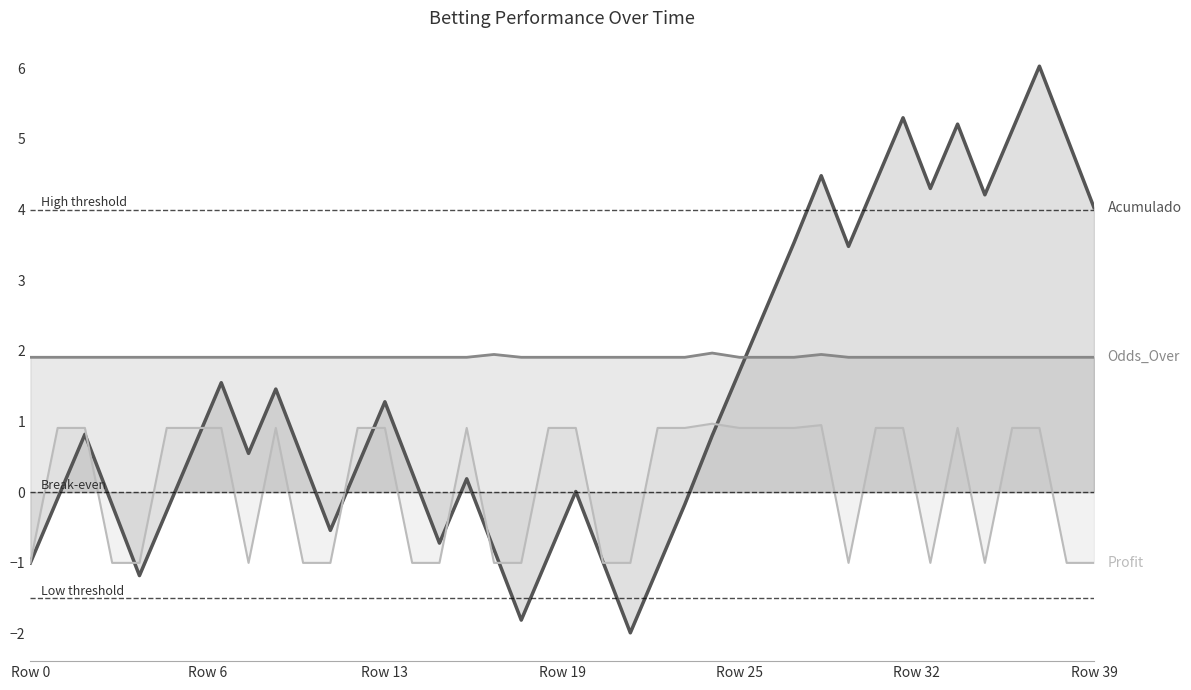

What is the smallest value displayed?

-2.0